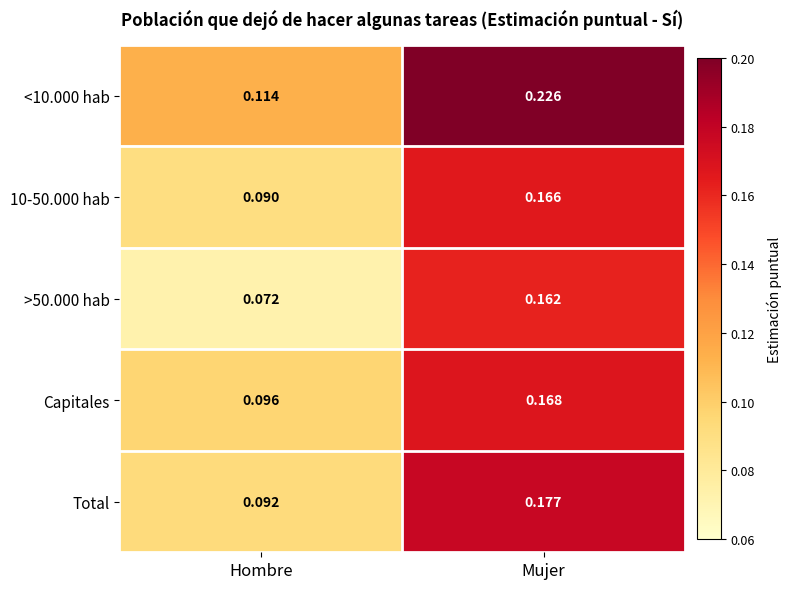

At Hombre, list the series in order from largest to smallest.

<10.000 hab, Capitales, Total, 10-50.000 hab, >50.000 hab